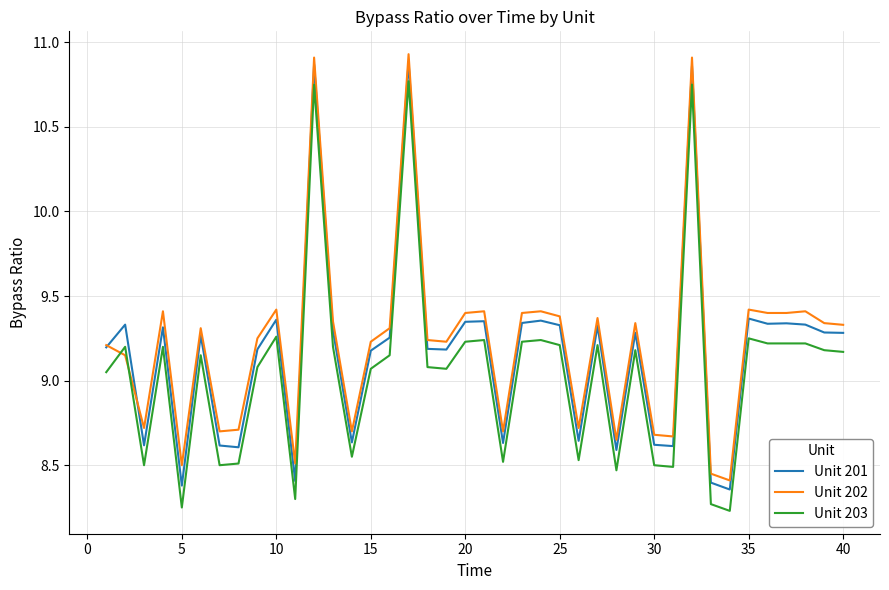

True or false: Unit 201 and Unit 203 intersect in this chart.

False